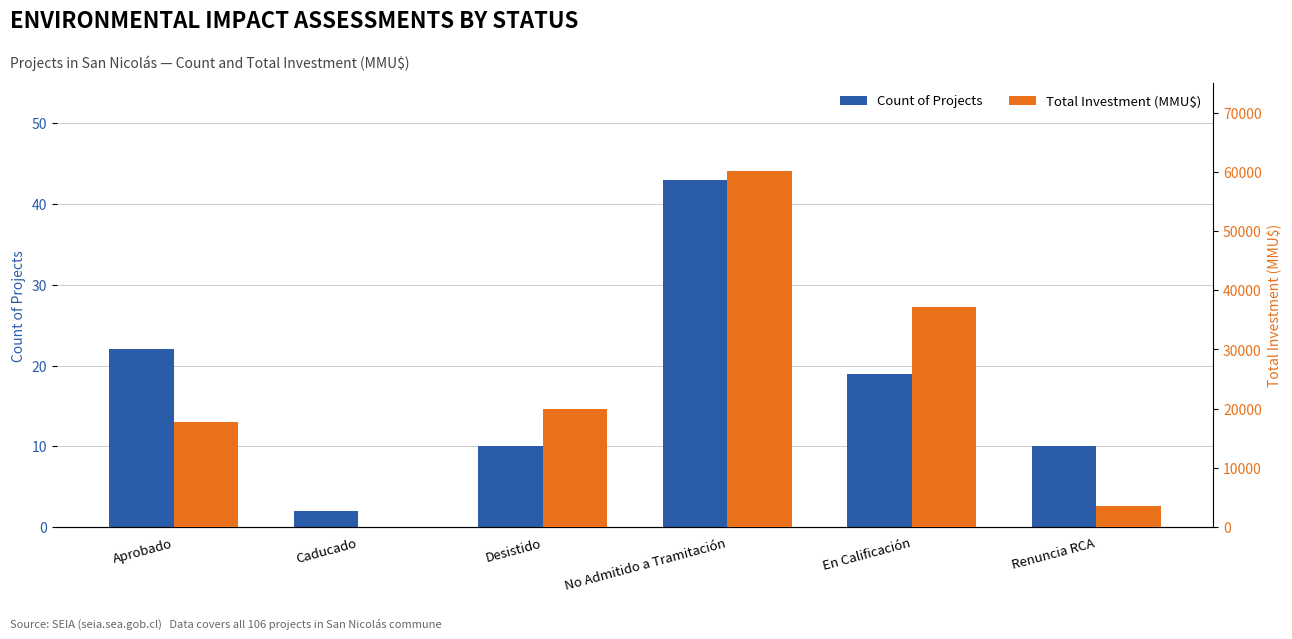

Which series has the largest range (max minus min)?

Total Investment (MMU$)